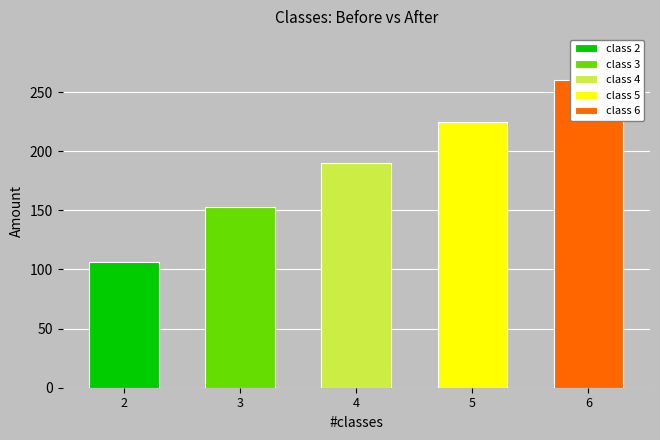

How many groups of bars are there?

5